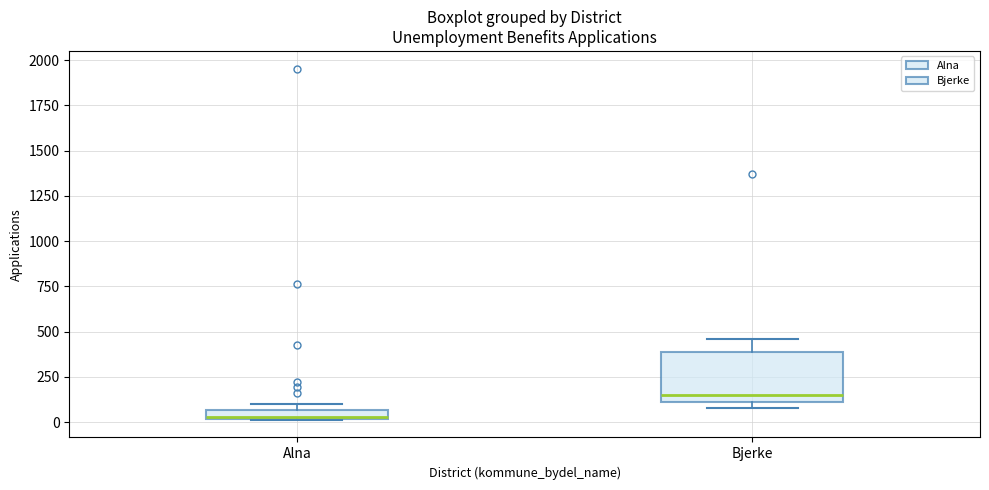

Which box is the tallest, from its lower edge to its upper edge?

Bjerke